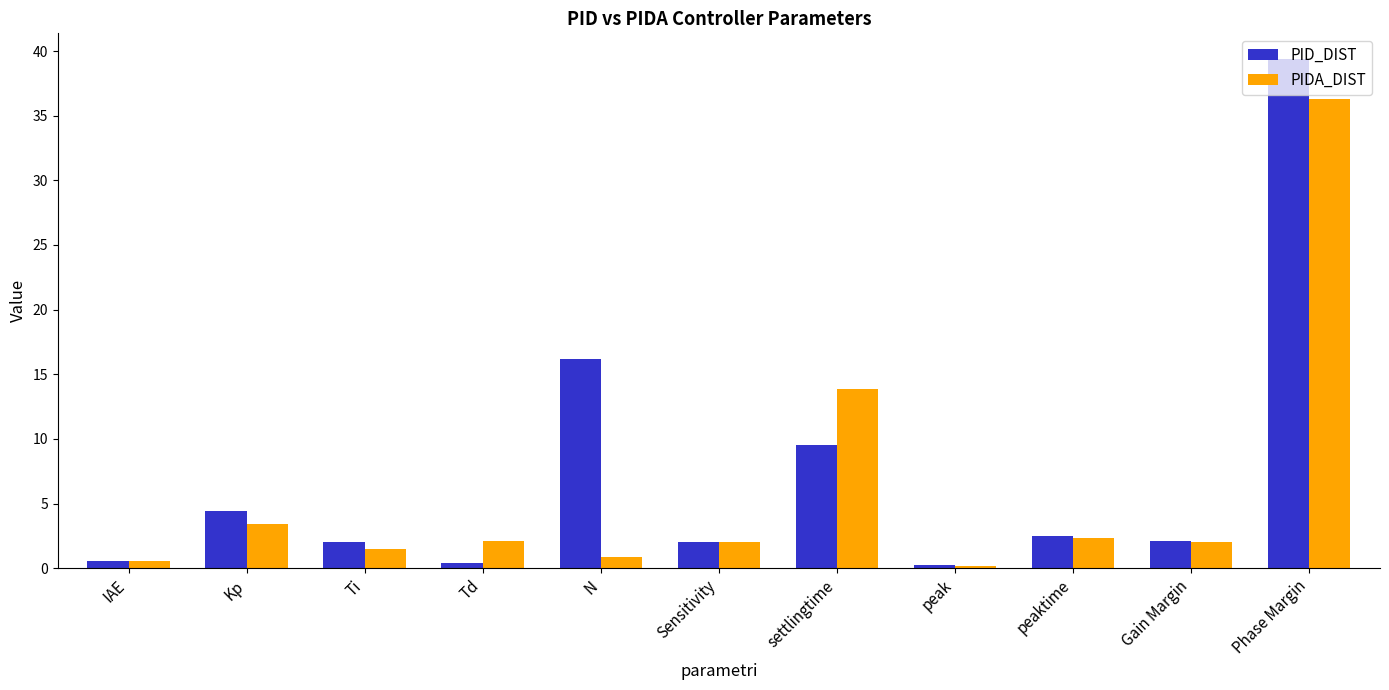

What is the minimum value for PIDA_DIST?

0.2